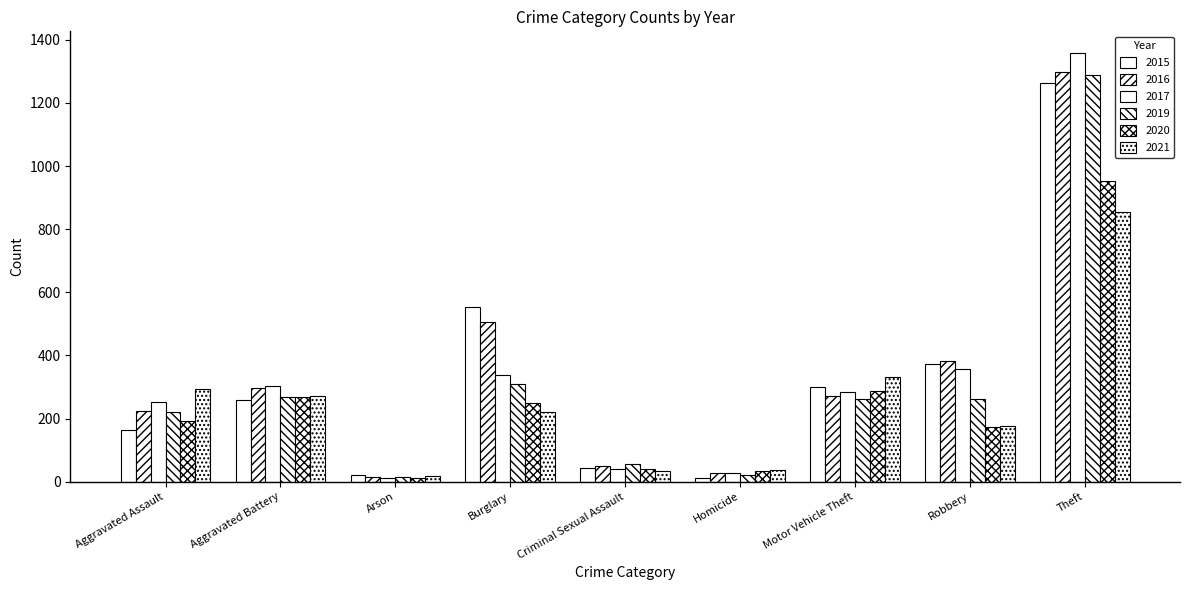

What is the greatest value displayed?

1359